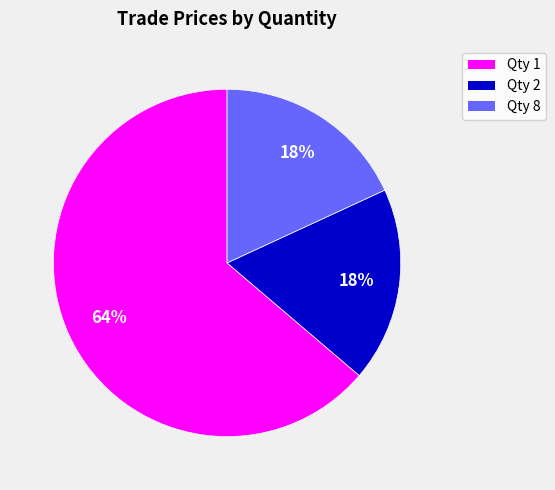

Is there any slice that represents more than half of the pie?

Yes